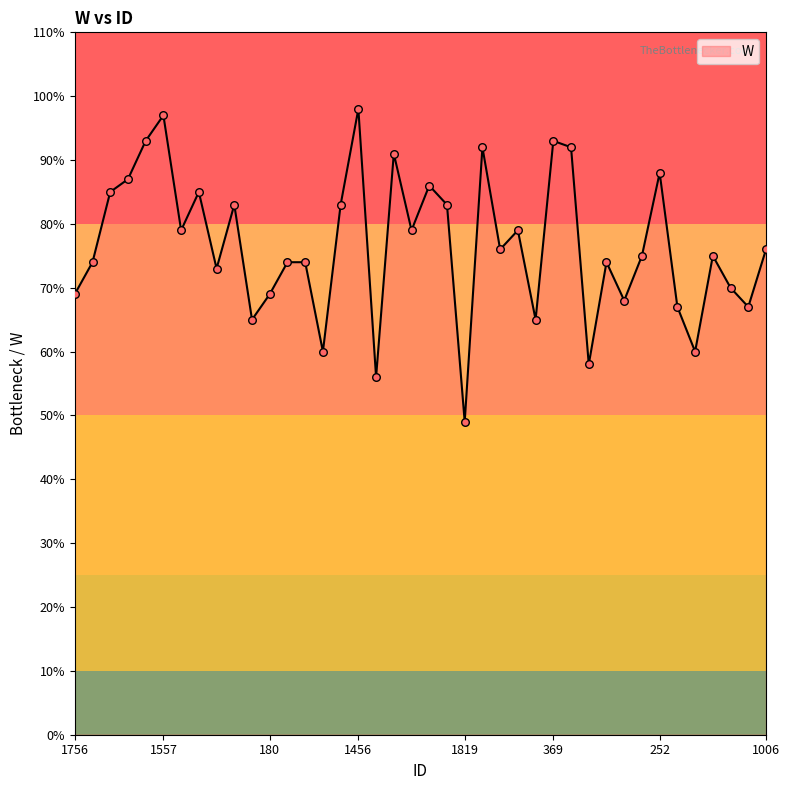

What is the difference between the maximum and minimum values?

49